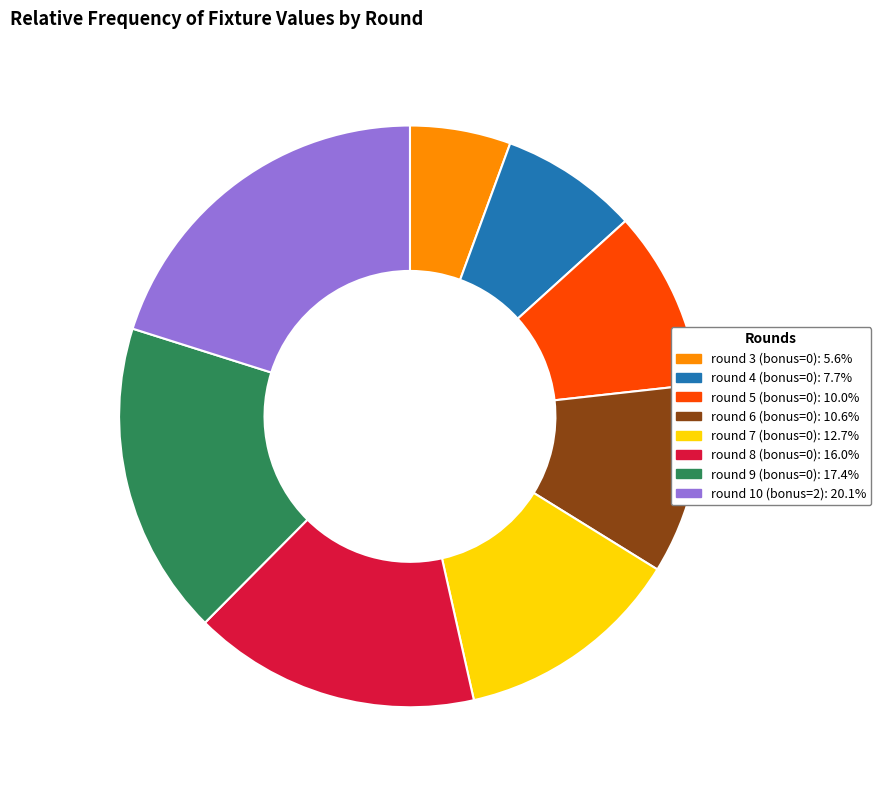

Is there a majority slice in this chart?

No